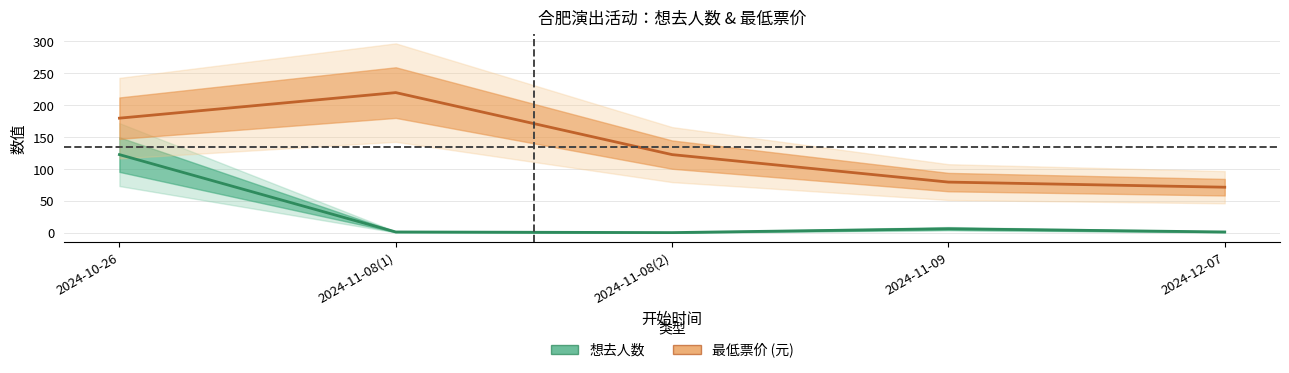

At which category does 想去人数 reach its first local valley?

2024-11-08(2)